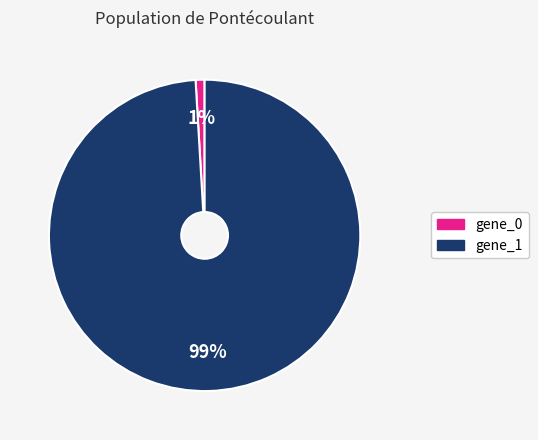

The gene_0 slice represents 11% of the pie. True or false?

False